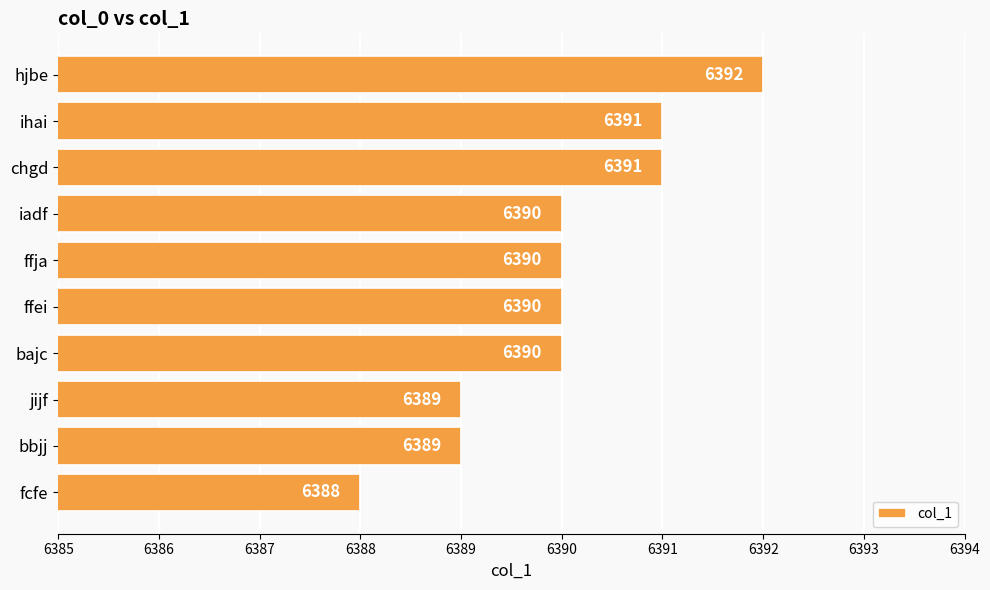

Reading top to bottom, what are all the values shown in this chart?

hjbe=6392	ihai=6391	chgd=6391	iadf=6390	ffja=6390	ffei=6390	bajc=6390	jijf=6389	bbjj=6389	fcfe=6388